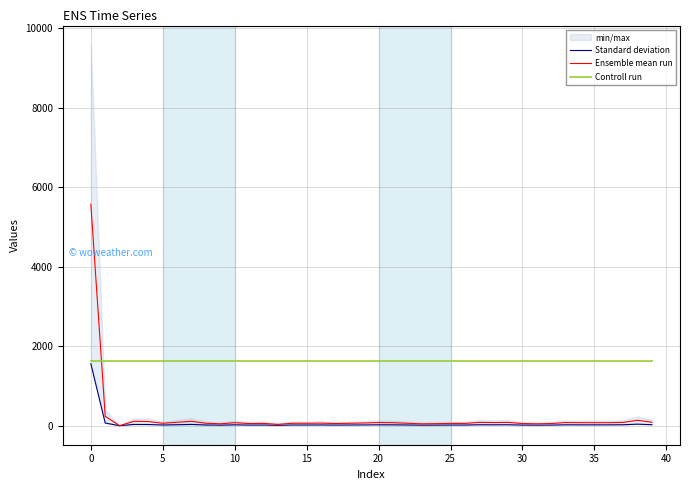

True or false: Controll run has more than 1 points higher than both neighbors.

False